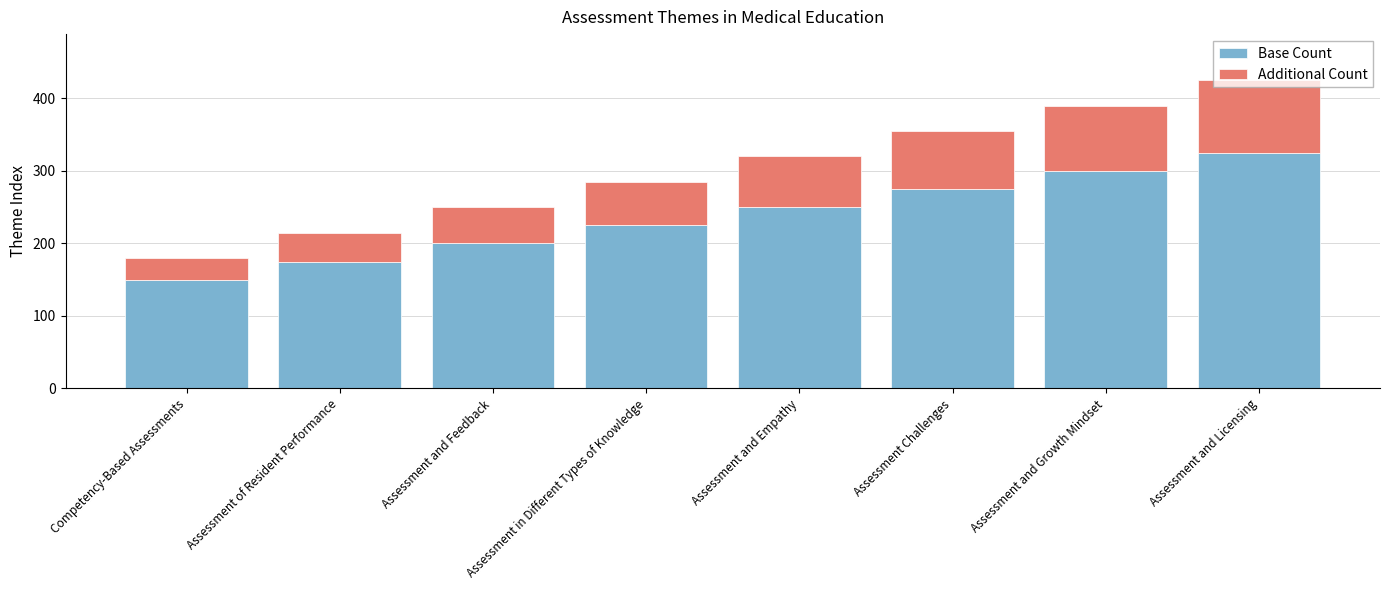

At which label does Base Count reach its peak?

Assessment and Licensing